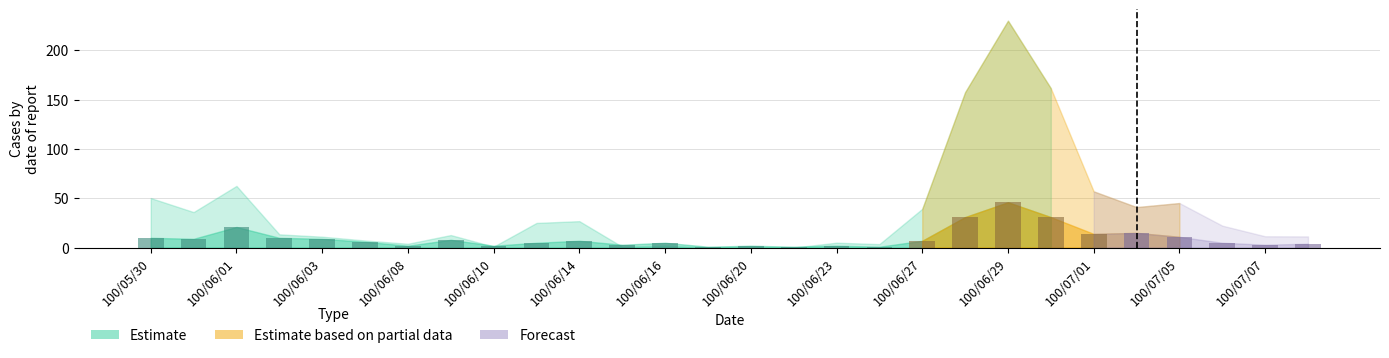

Are the bars grouped side by side (vs. stacked)?

No